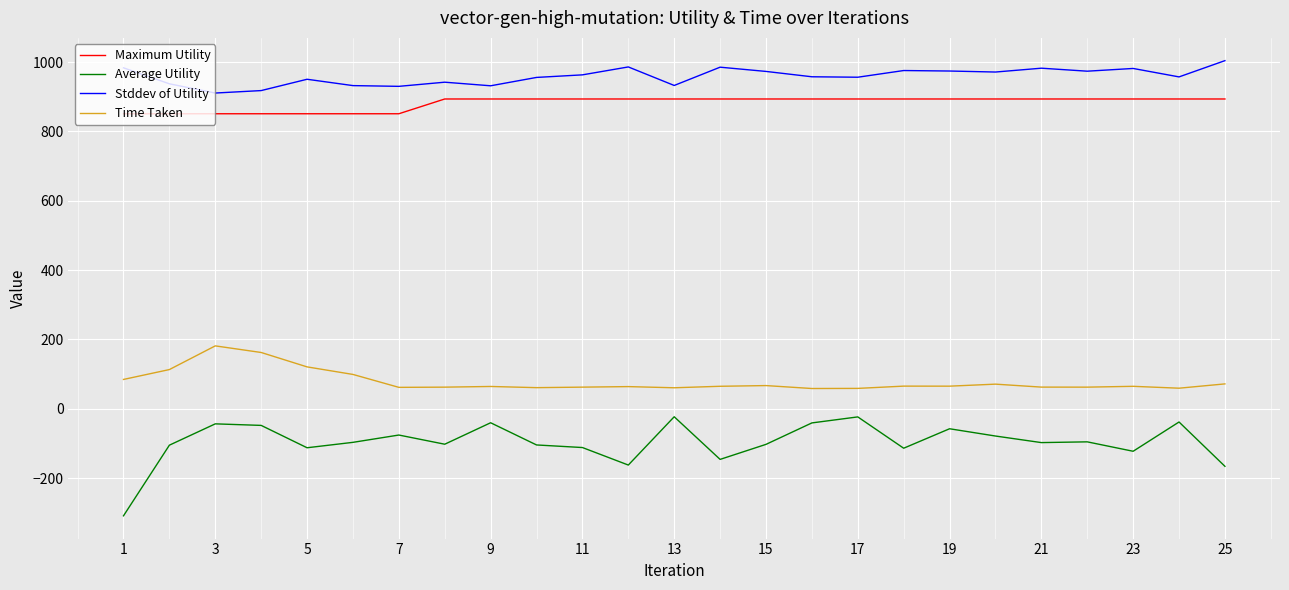

Which series has the largest total across all categories?

Stddev of Utility